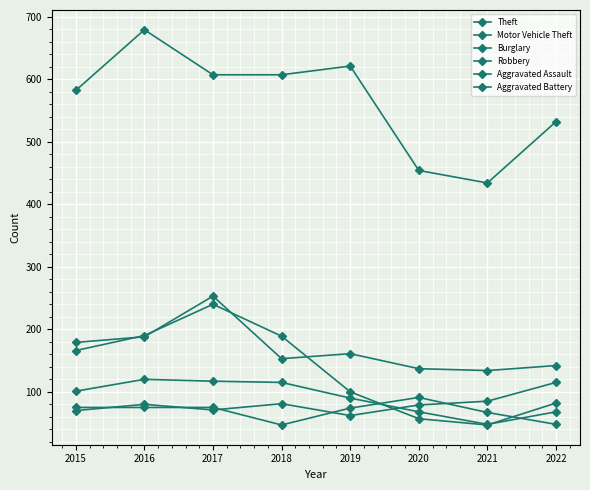

At which category is the sum across all series the highest?

2017